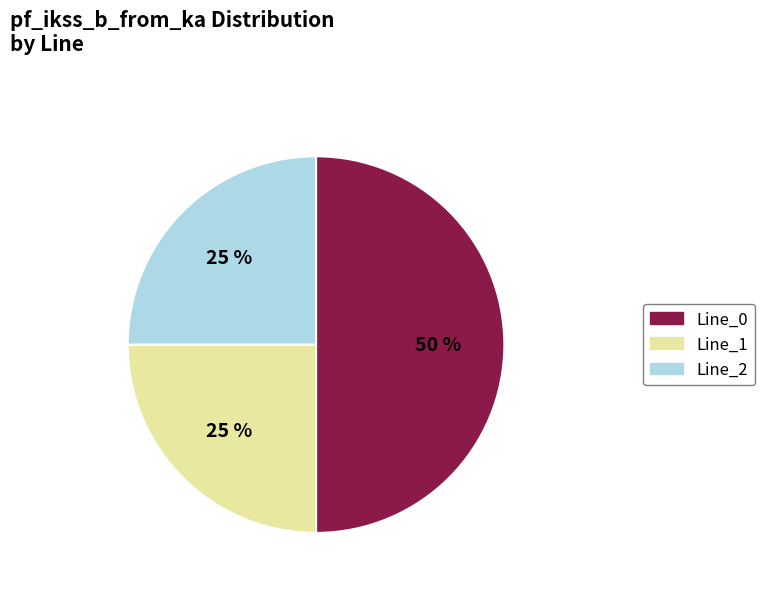

What percentage is the Line_0 slice, to the nearest percent?

50%